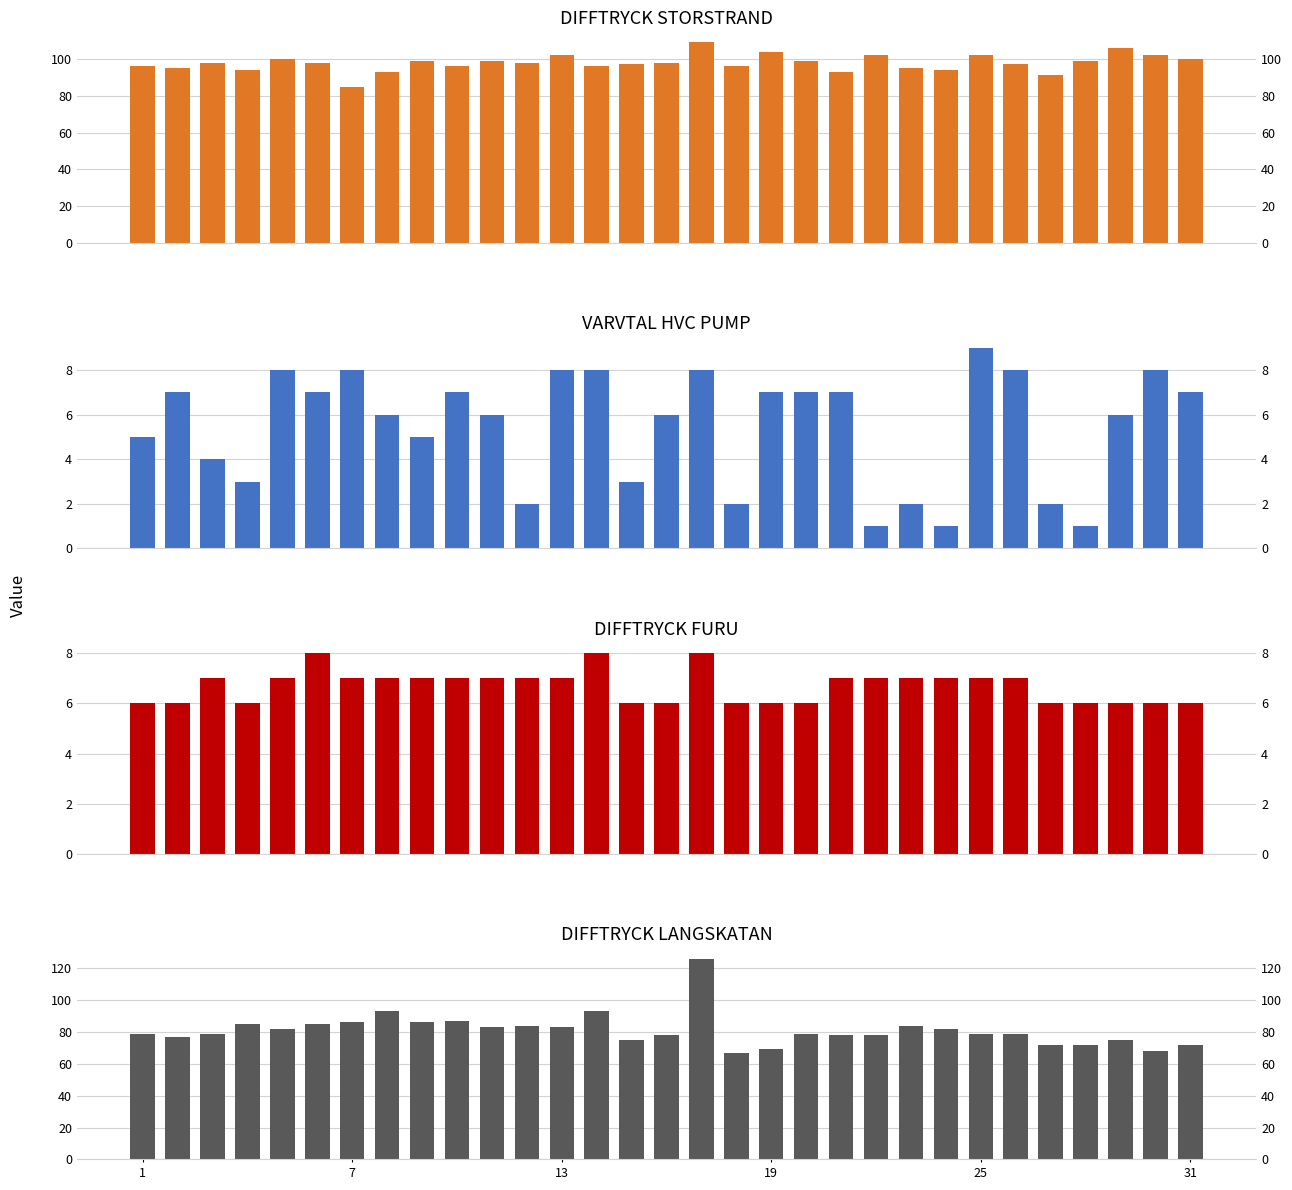

Which series has the widest spread of values?

DIFFTRYCK LANGSKATAN (col_9)